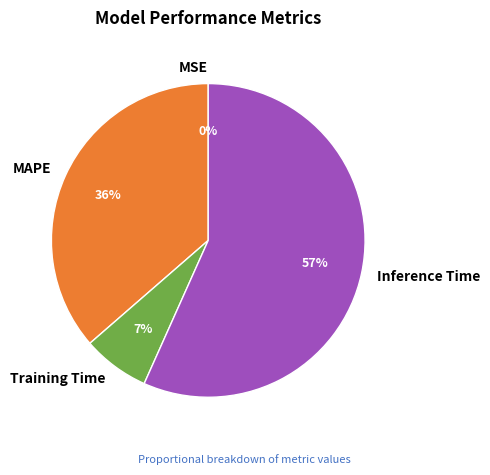

Which has a higher value, Inference Time or MAPE?

Inference Time